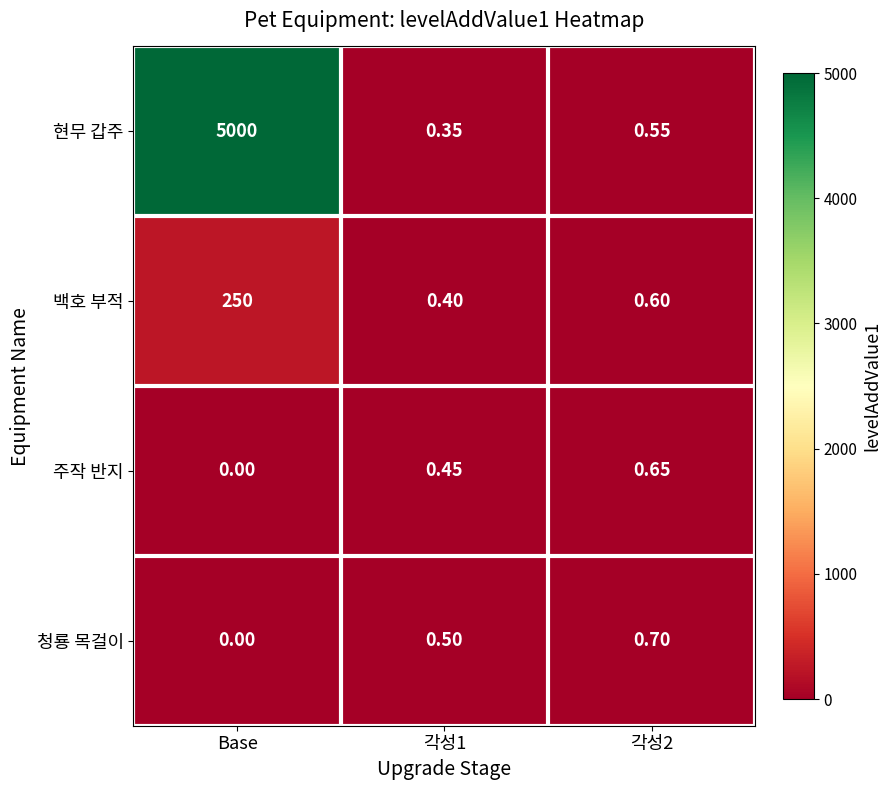

At which category does the chart reach its minimum across all series?

Base